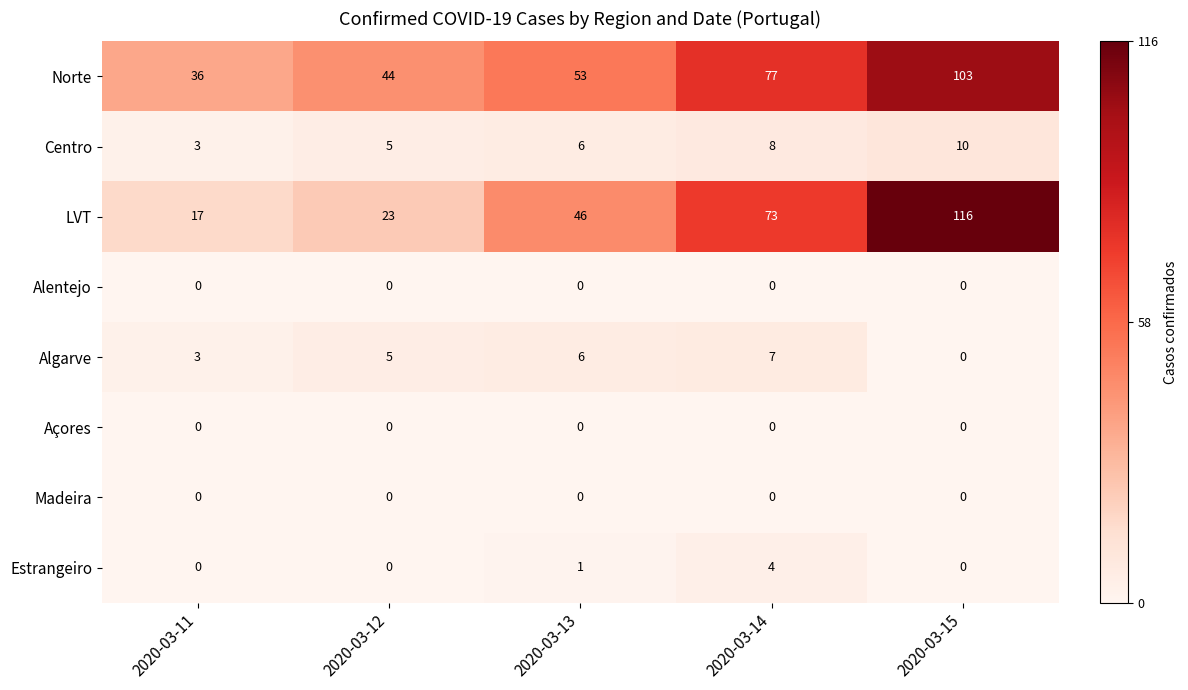

The value of Norte at 2020-03-14 is 34. True or false?

False